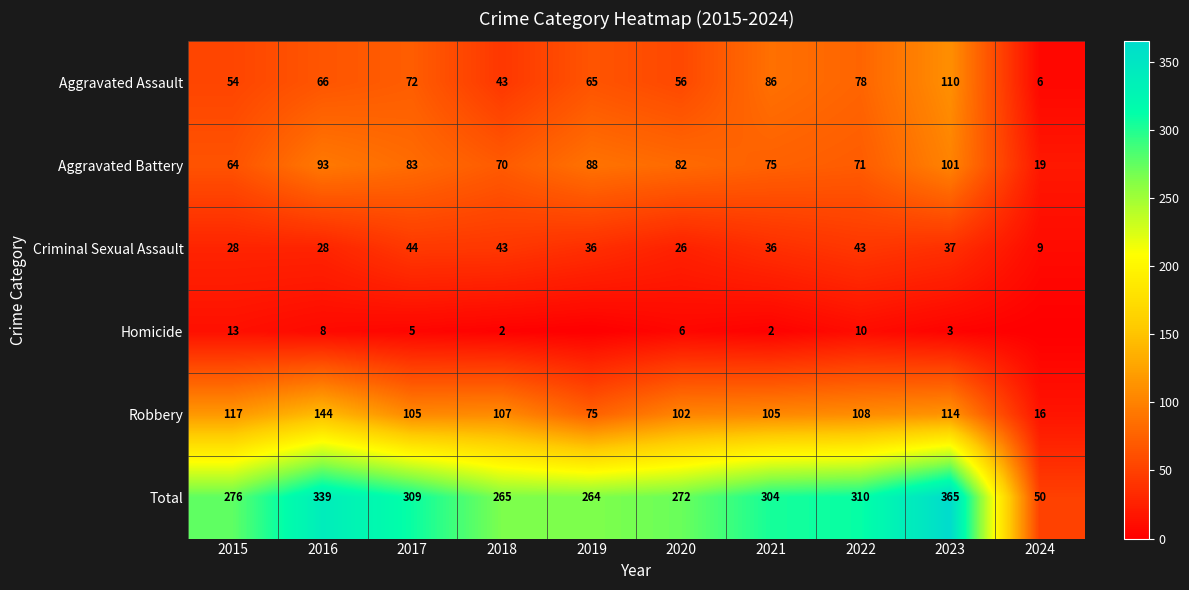

What value does the Aggravated Battery series have at 2016, to the nearest 10?

90